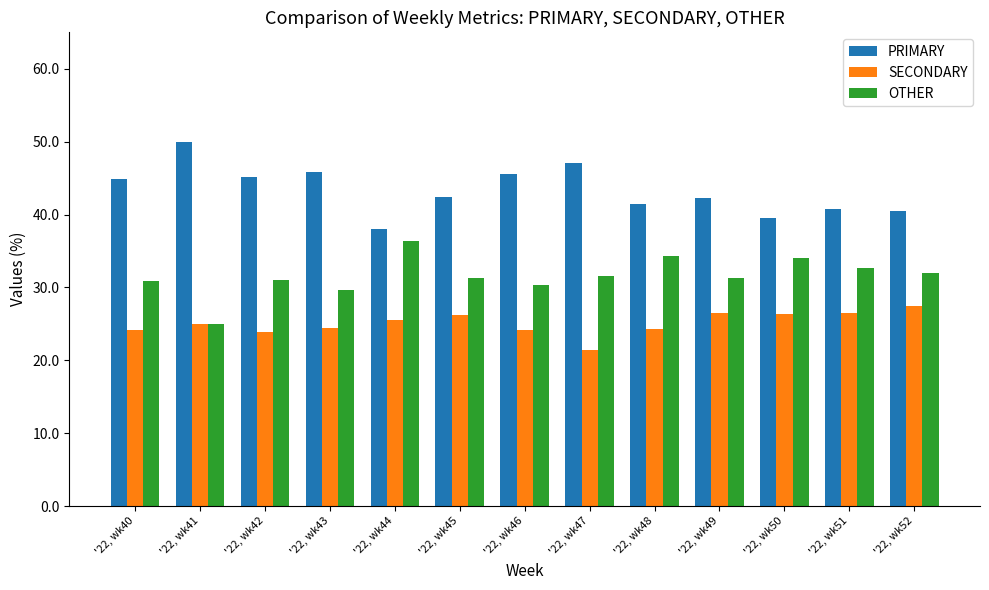

What is the smallest value displayed?

21.4